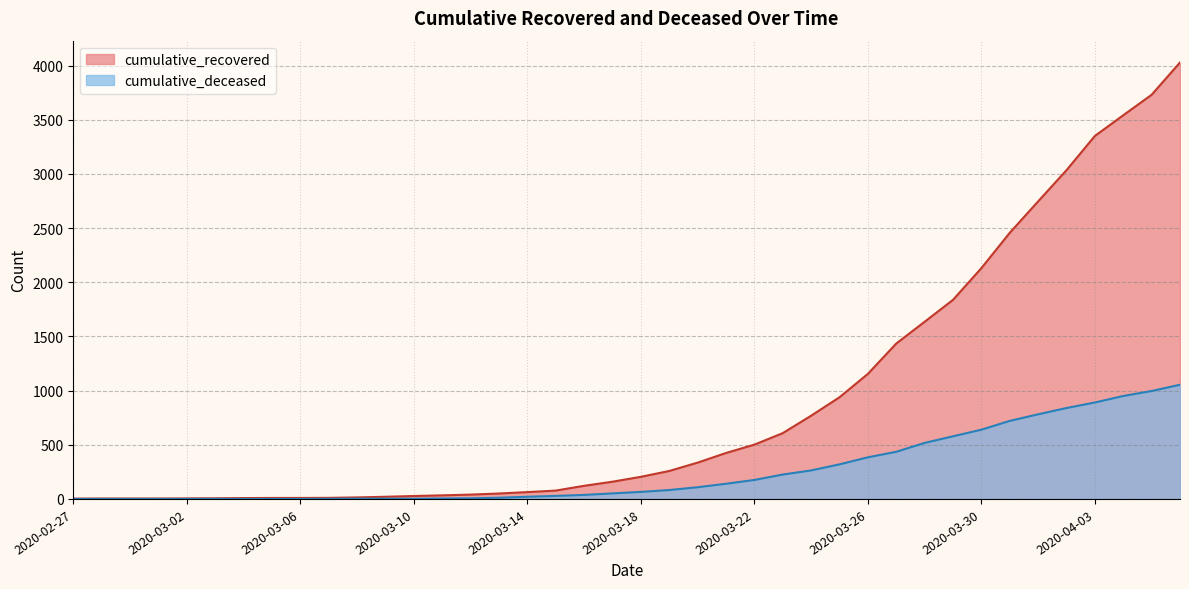

What is the total value across all series at 2020-04-03?

4240